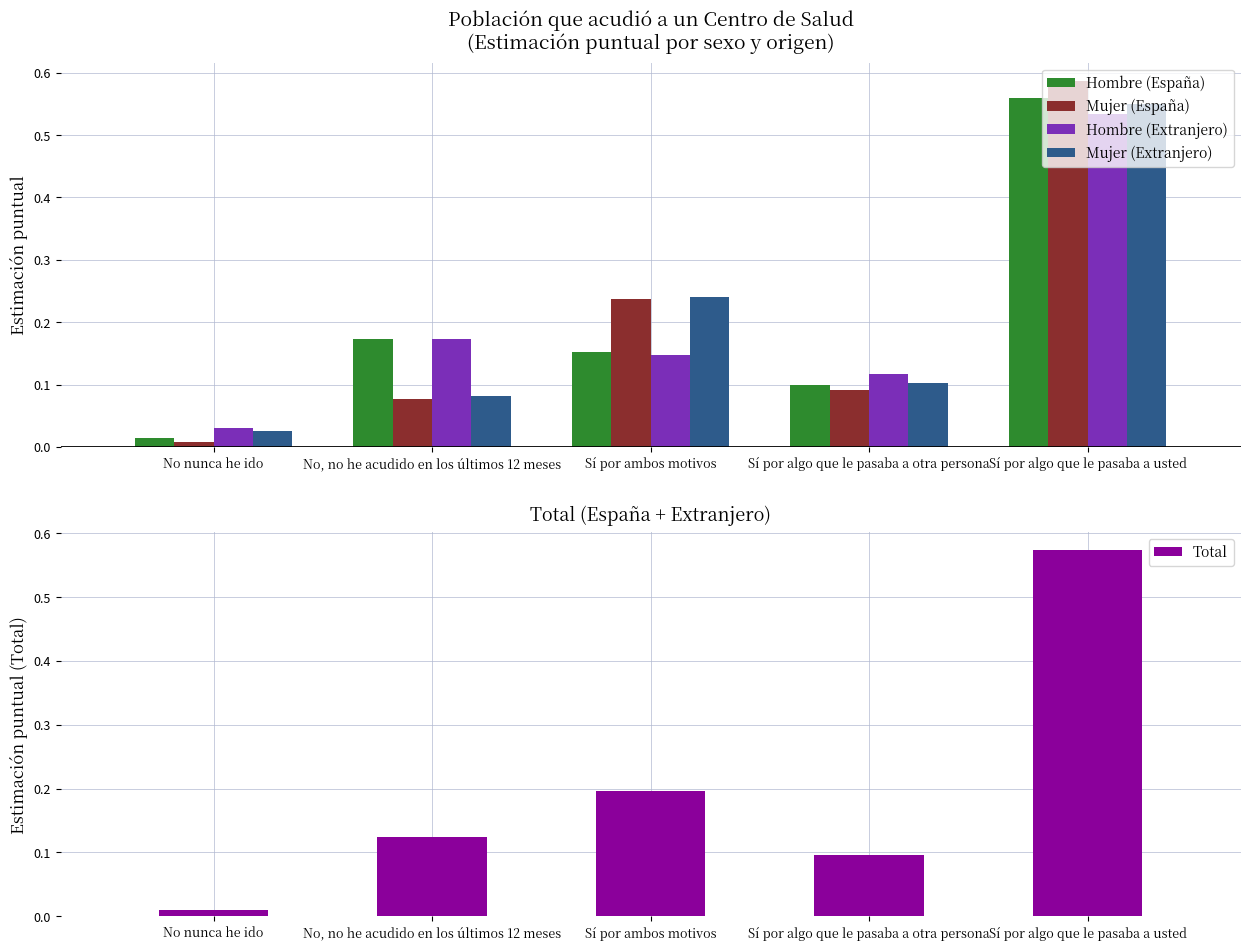

At which label does Mujer (España) reach its minimum?

No nunca he ido